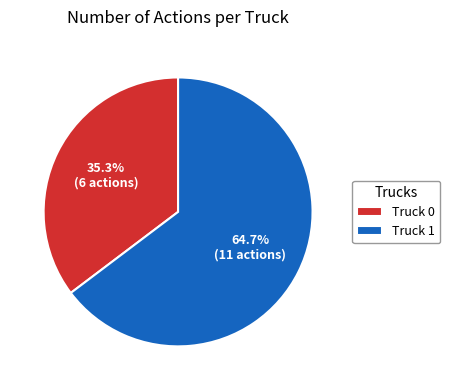

What percentage do Truck 1 and Truck 0 together represent?

100.0%